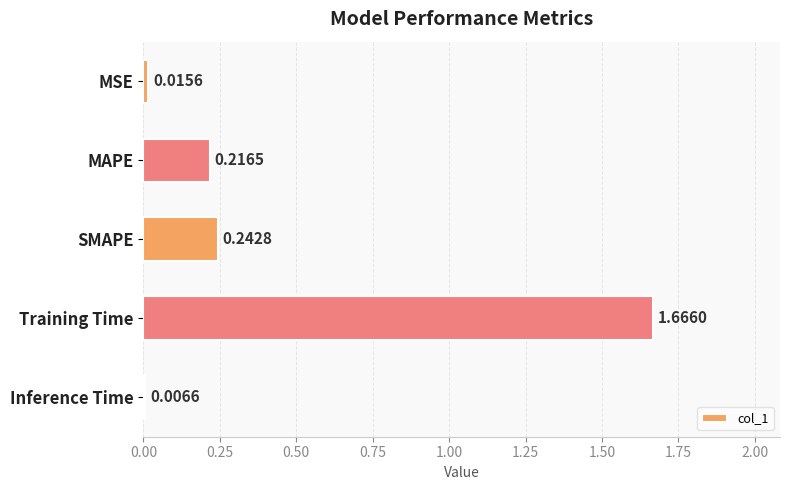

What is the change in value from MAPE to Training Time?

+1.4